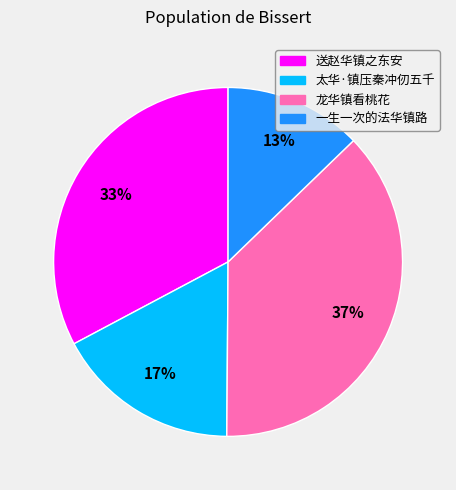

Is there any slice that represents more than half of the pie?

No